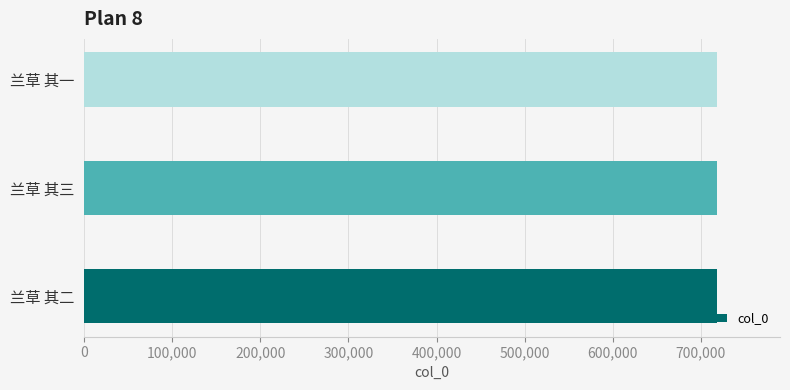

The chart shows a value of 446007 at 兰草 其三. True or false?

False